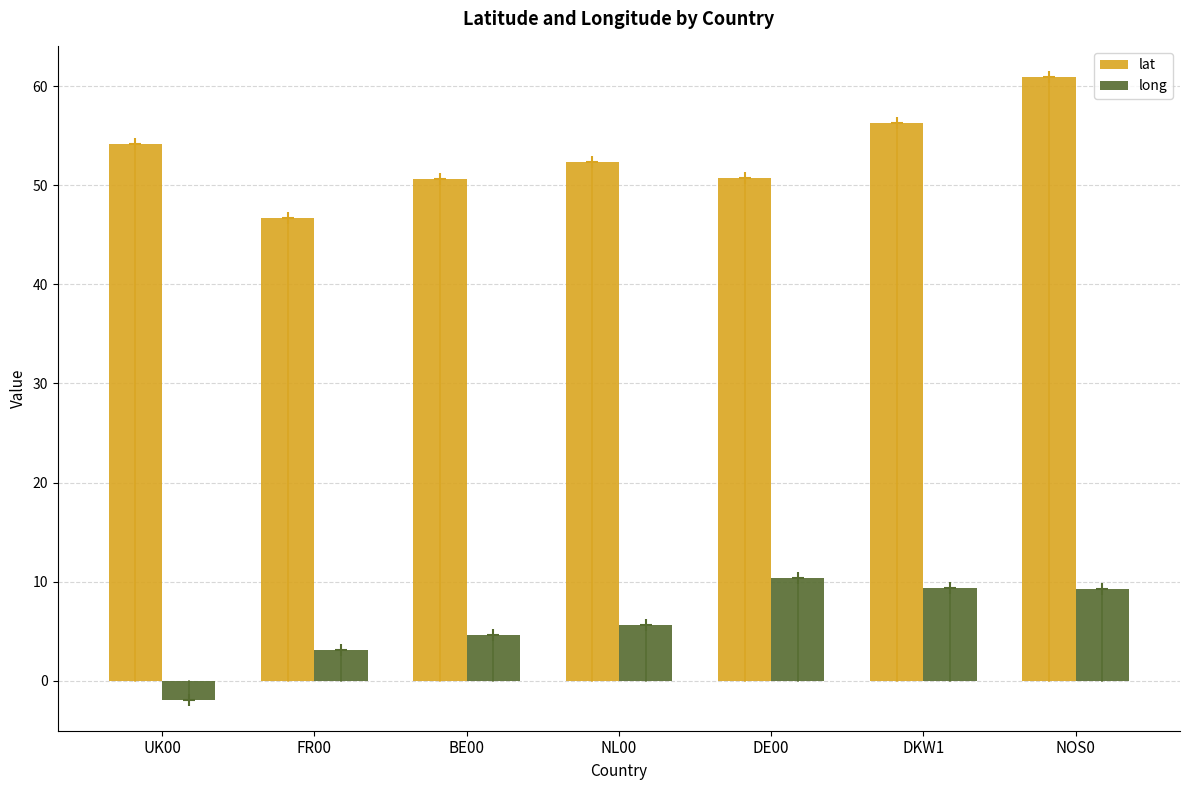

True or false: long has a value of 9.4 at DKW1.

True